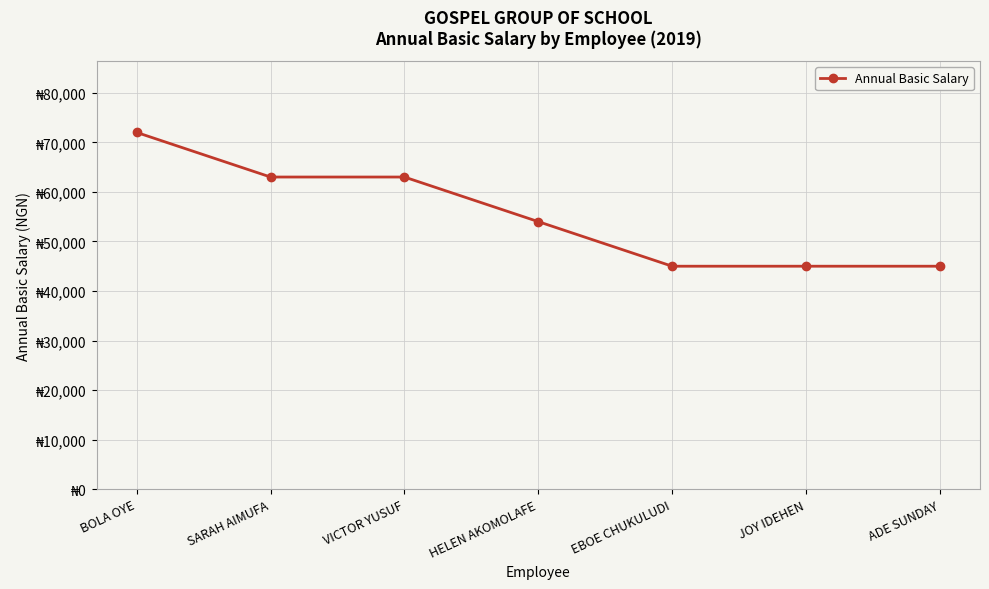

What is the maximum value shown in the chart?

72000